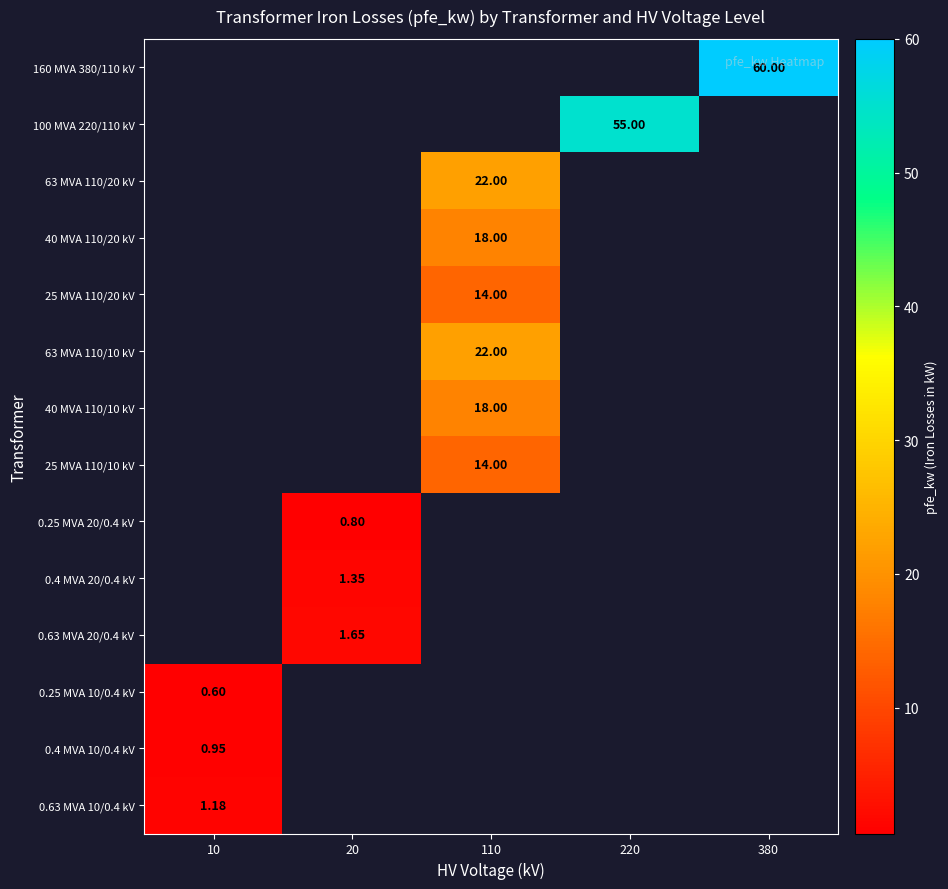

Which category has the highest value in the 160 MVA 380/110 kV series?

10